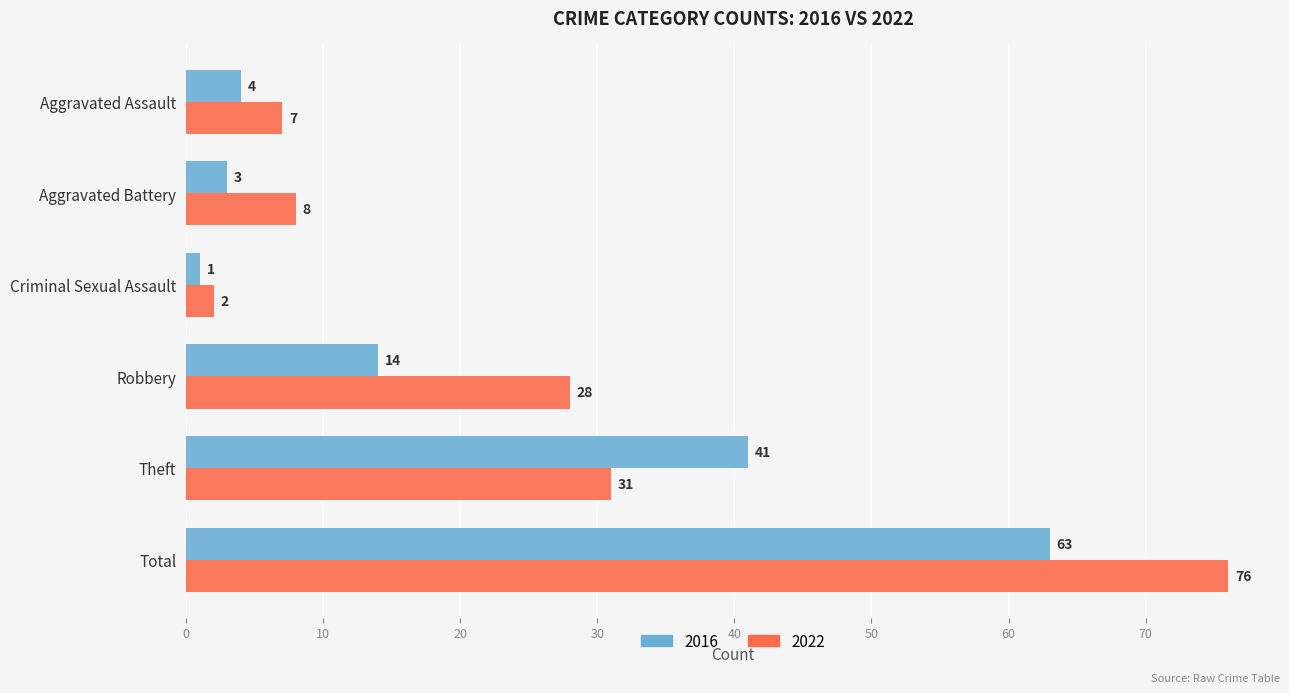

How many series are shown in this chart?

2